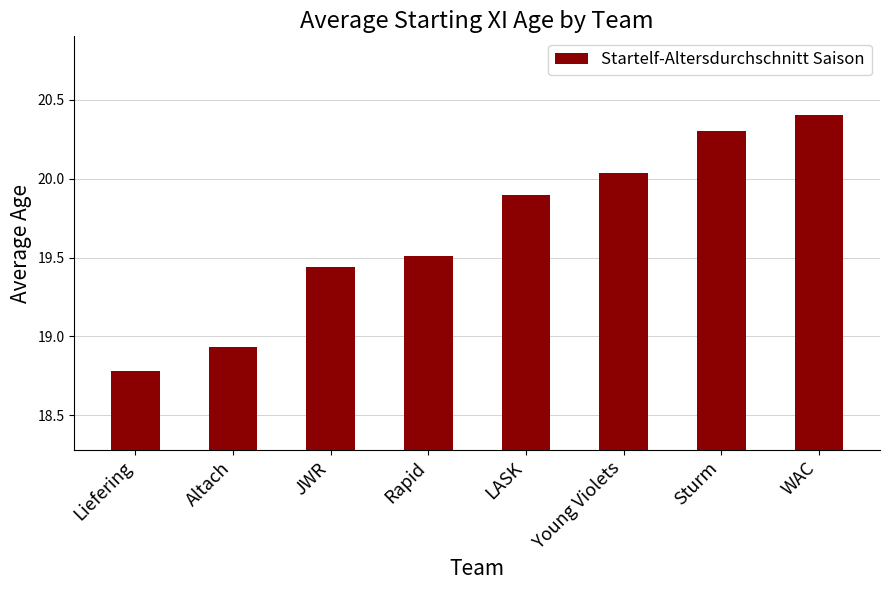

What value does the data have at Sturm?

20.3